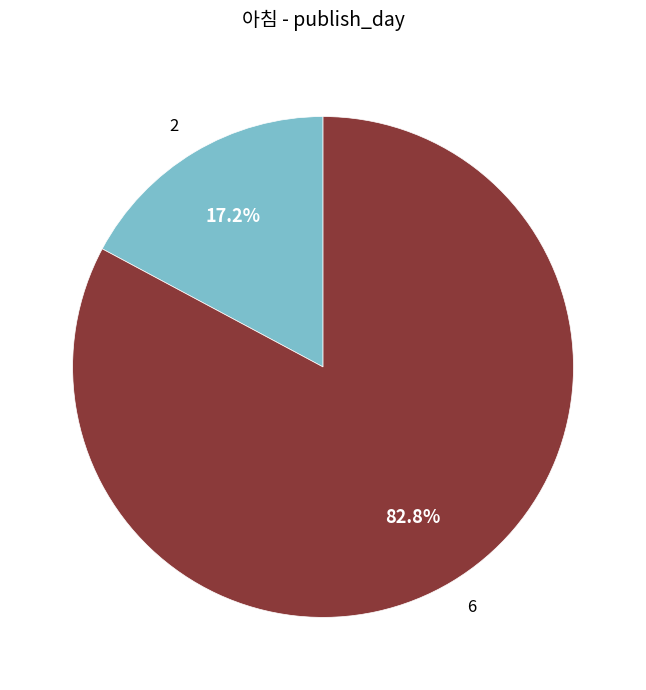

How many segments does this pie chart have?

2